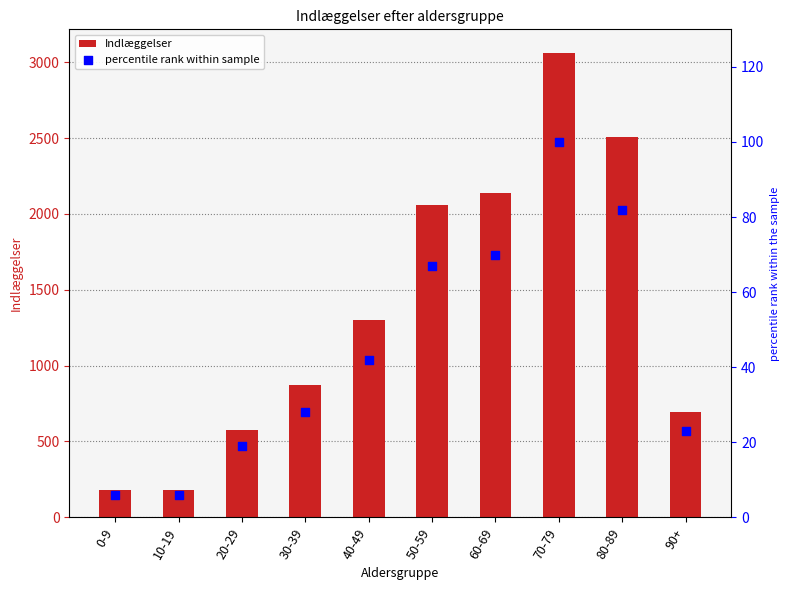

Which series has the largest total across all categories?

Indlæggelser